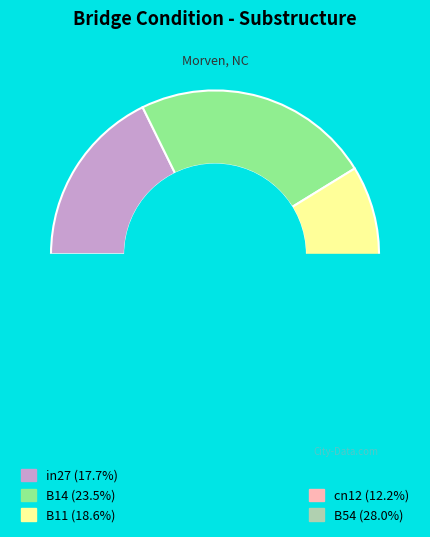

What is the smallest slice in the pie chart?

cn12